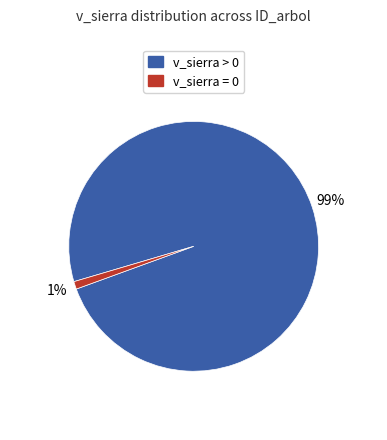

Is there any slice that represents more than half of the pie?

Yes